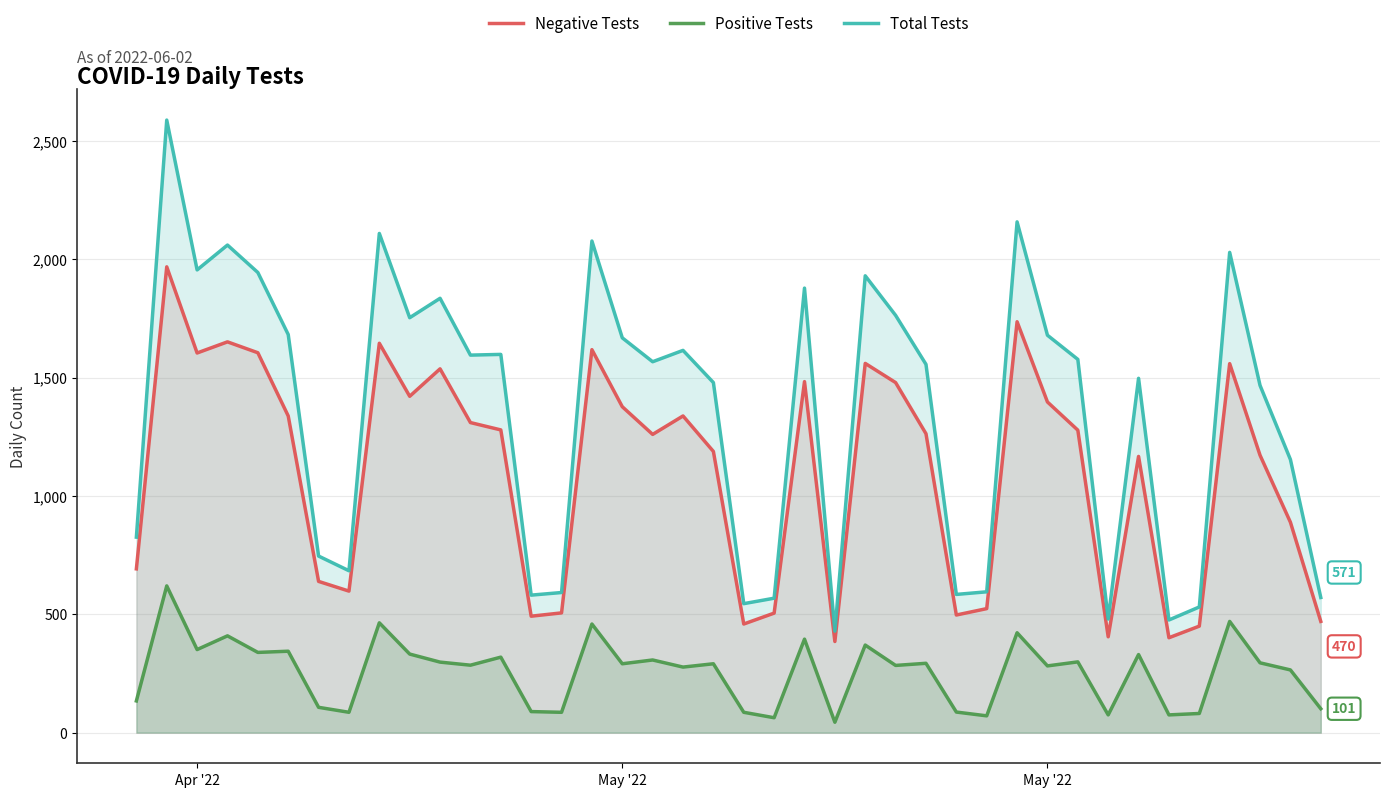

List the series in order of their peak value, highest first.

Total Tests, Negative Tests, Positive Tests